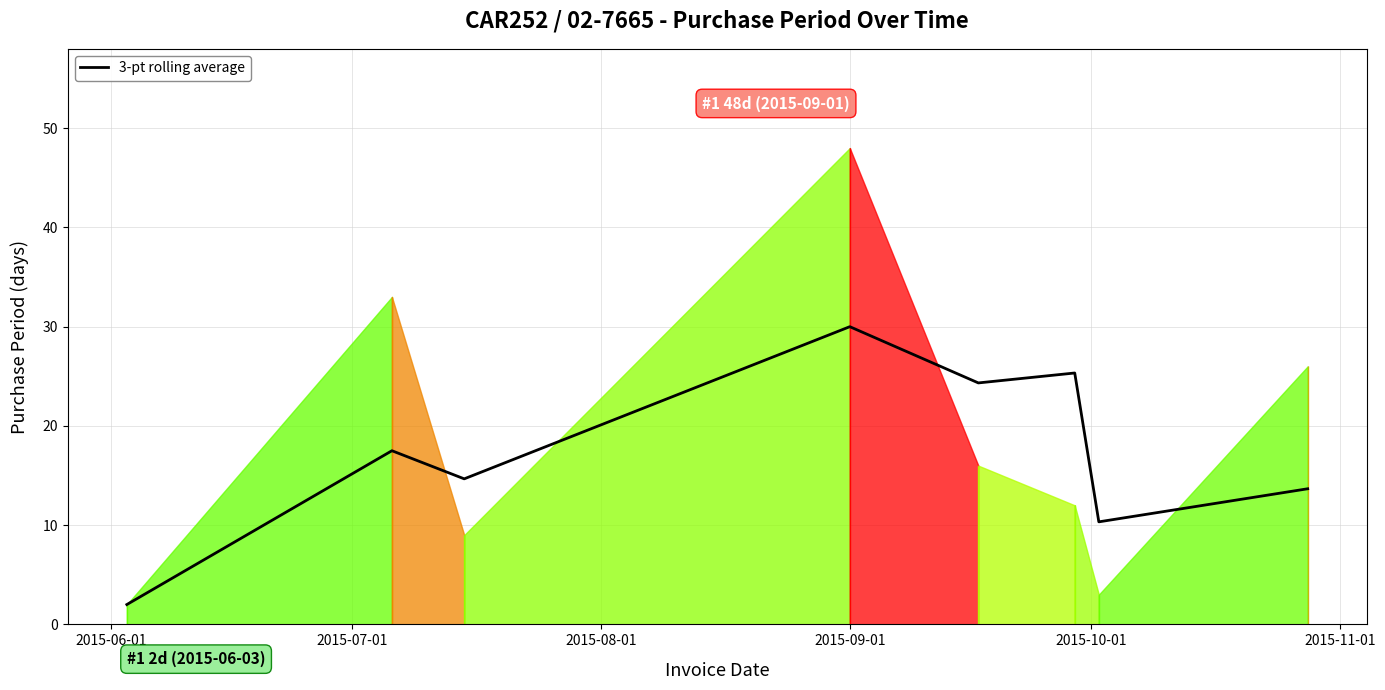

At which label is the value closest to 16?

2015-08-01